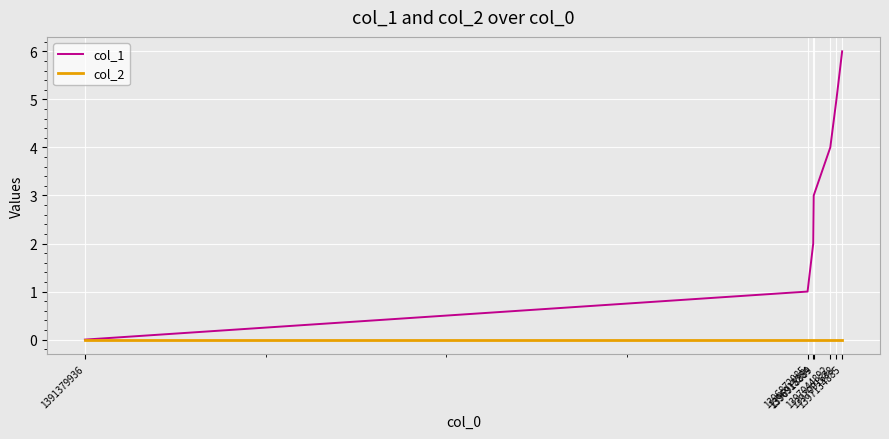

Reading right to left, transcribe all the data shown in this chart.

col_1: 1397134885=6	1397091688=5	1397044892=4	1396918889=3	1396915284=2	1396872085=1	1391379936=0
col_2: 1397134885=0	1397091688=0	1397044892=0	1396918889=0	1396915284=0	1396872085=0	1391379936=0